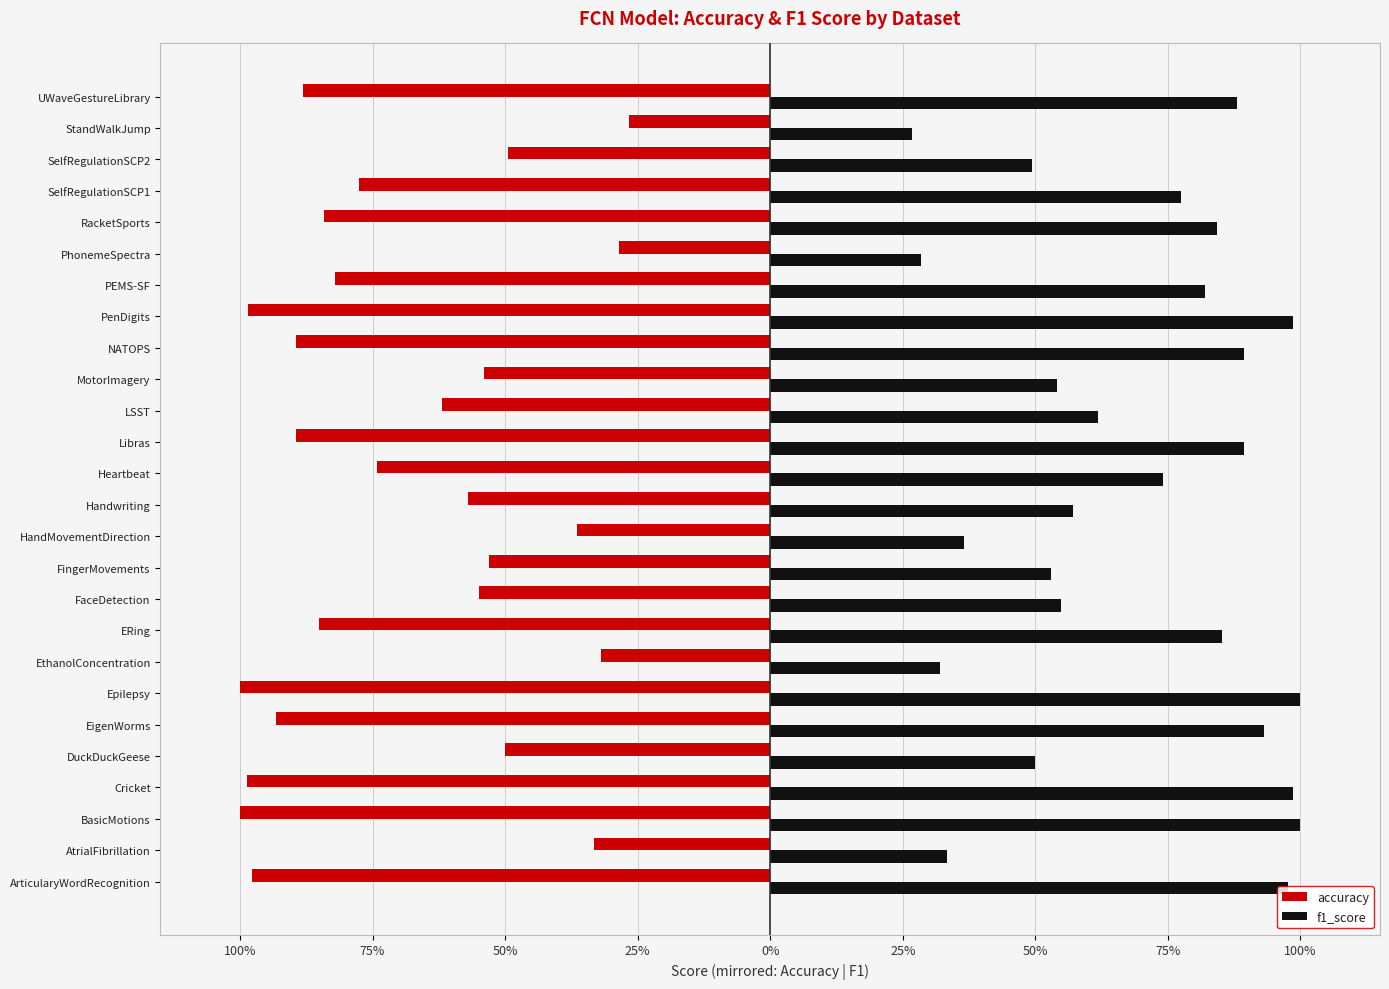

What are all the series names shown in the legend?

accuracy, f1_score